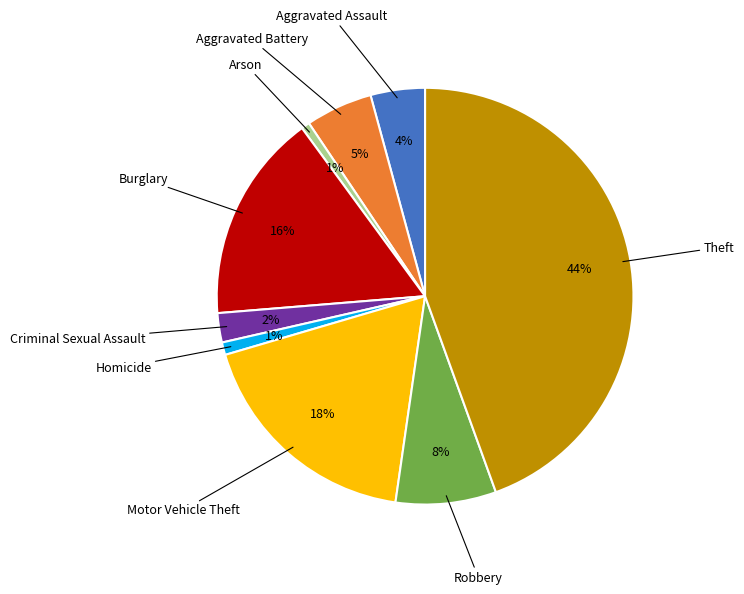

Does any single category account for the majority?

No